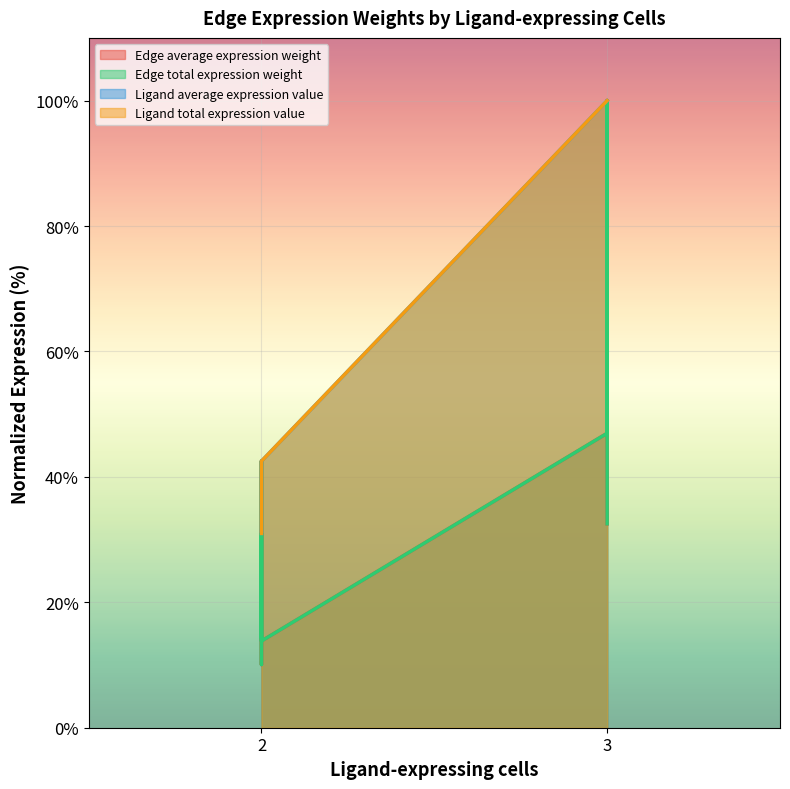

True or false: Edge average expression weight and Ligand total expression value intersect in this chart.

True